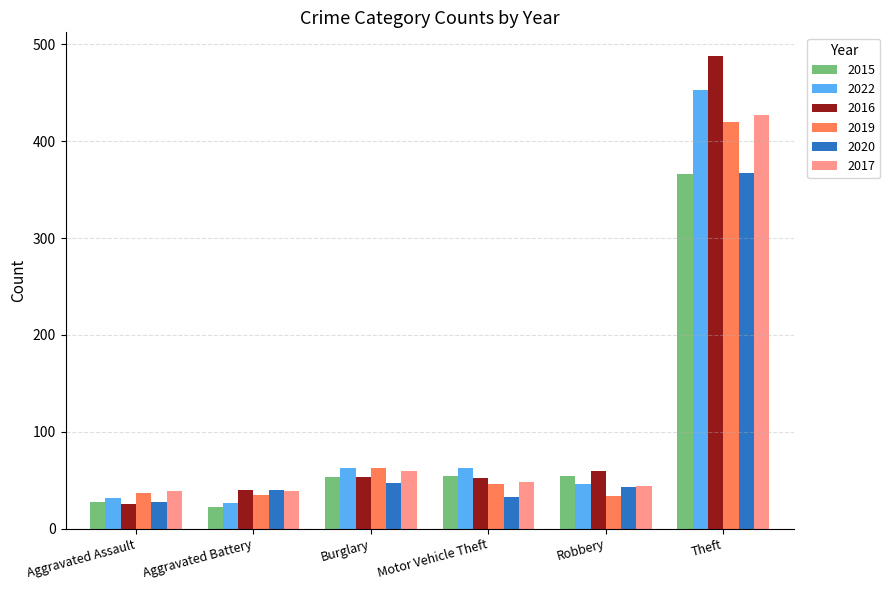

Is the value of 2017 at Motor Vehicle Theft greater than the value of 2022 at Theft?

No